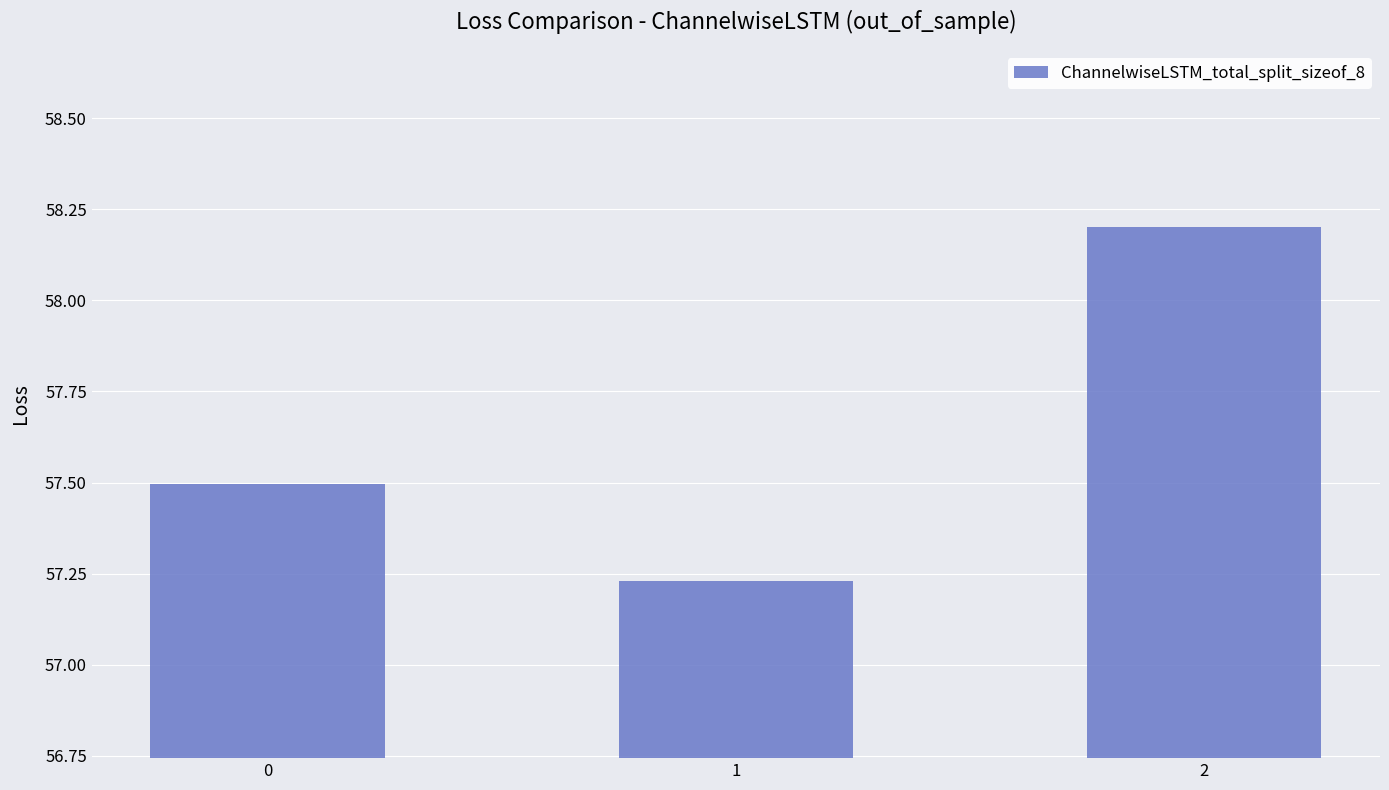

Count the values in the range 57 to 58.

2